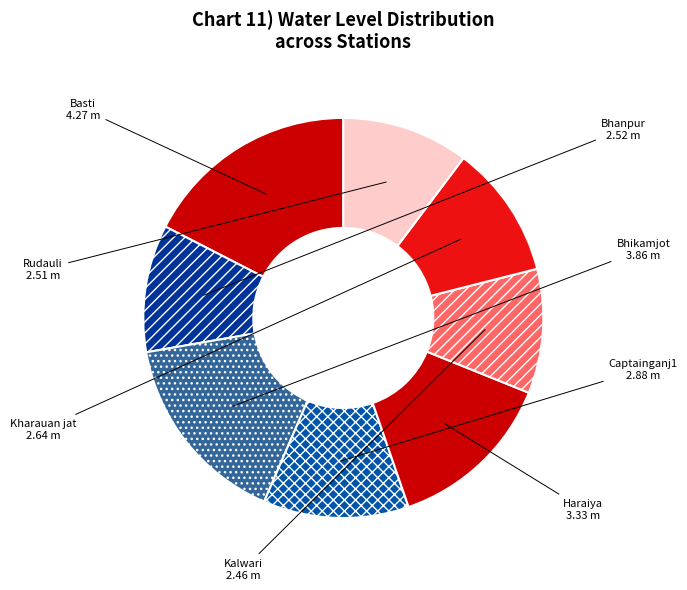

How many slices are in this pie chart?

8